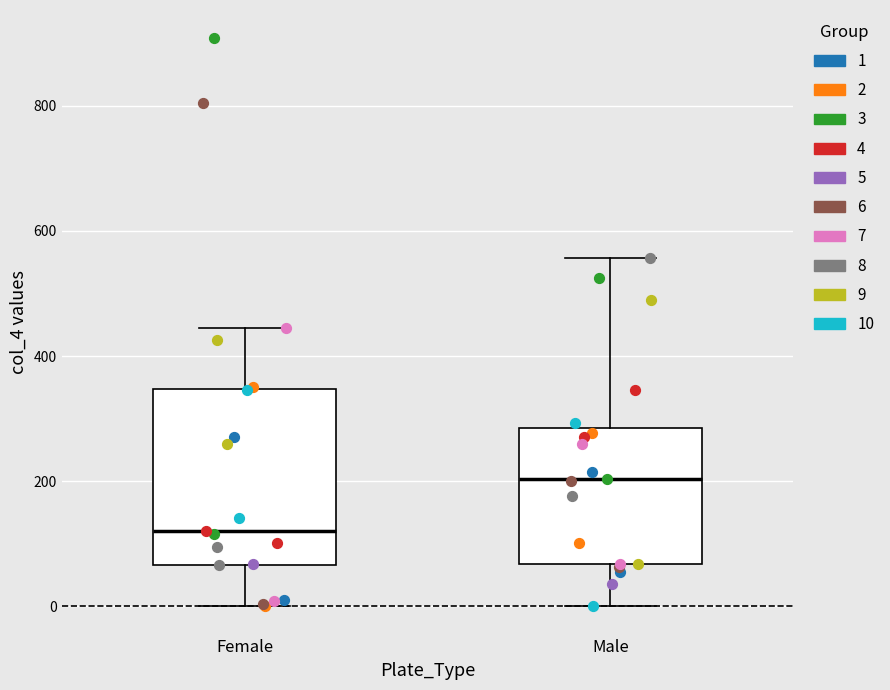

Reading left to right, transcribe this box plot: for each box, give where its median line is, the range the box spans, and where its two whiskers end, as read against the y-axis. The values are not printed on the chart, so give them approximately, as read against the axis.

Female: median 120, box 60 to 340, whiskers 0 to 440
Male: median 200, box 60 to 280, whiskers 0 to 560